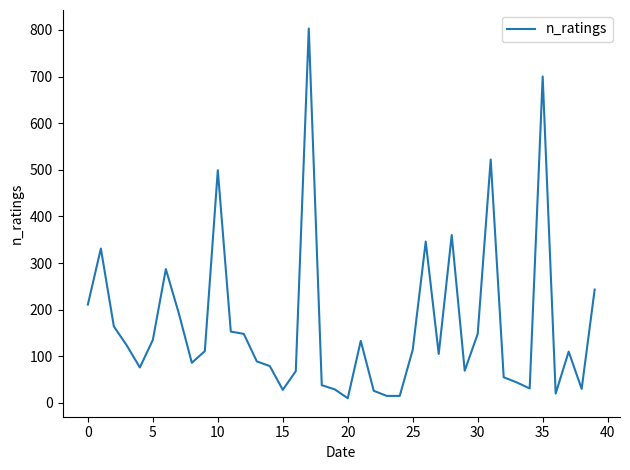

What is the difference between the maximum and minimum values?

793